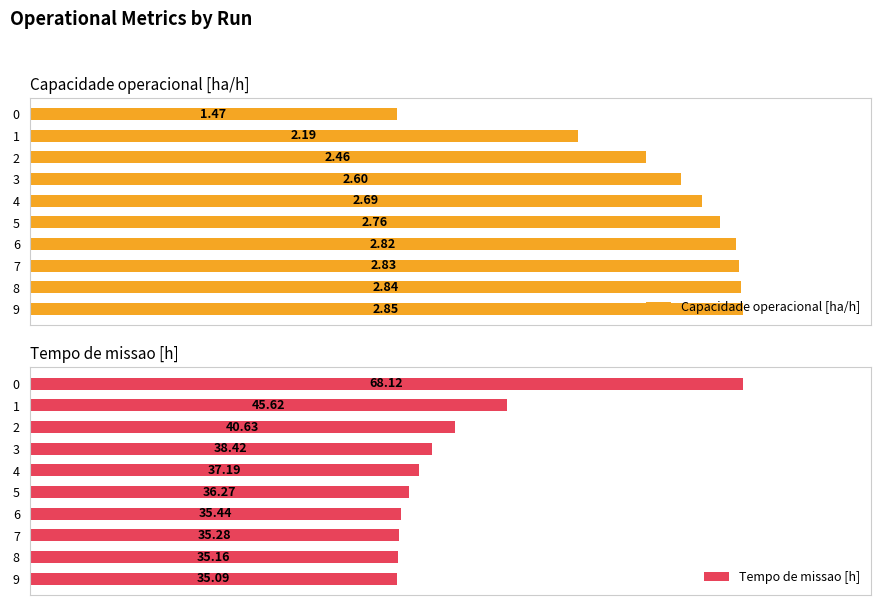

What is the value of the Tempo de missao [h] bar at the 5th from the left?

37.2